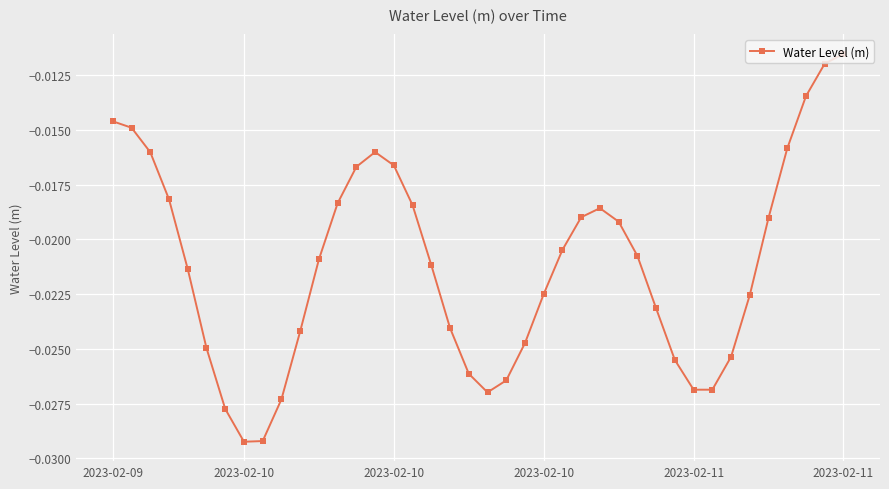

How many points are lower than both their immediate neighbors (excluding endpoints)?

3